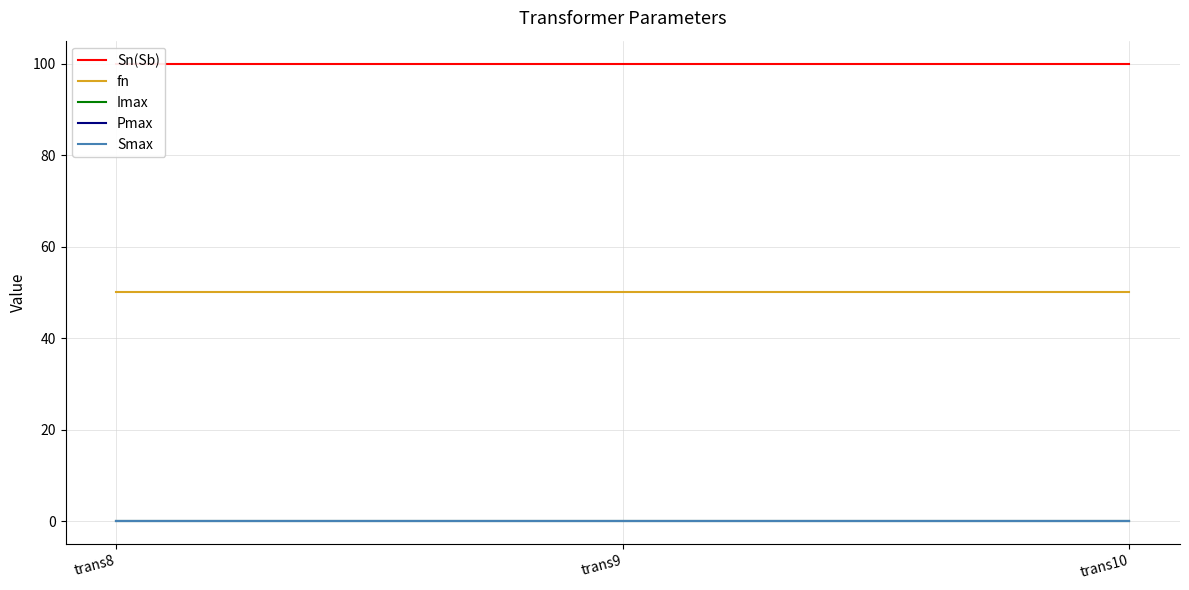

Is the value of Sn(Sb) at trans8 greater than the value of fn at trans10?

Yes